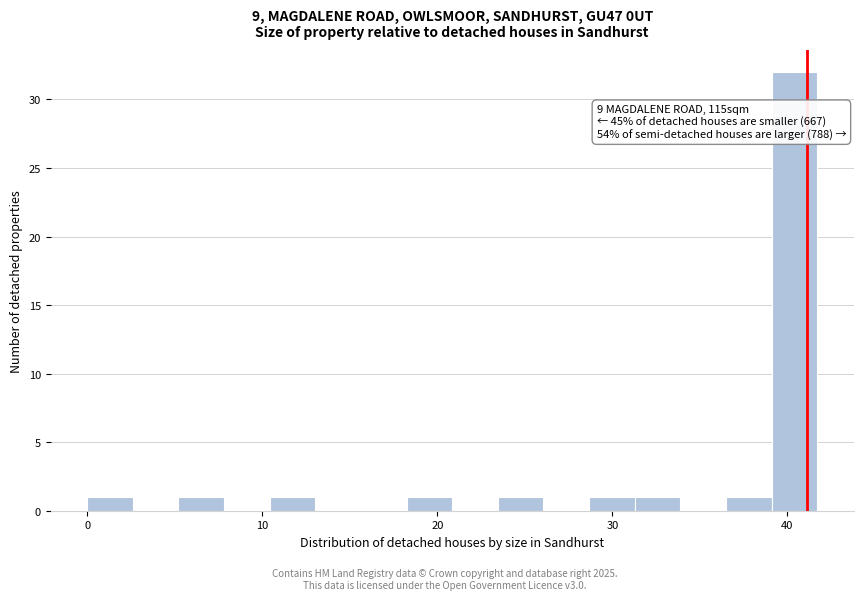

Read against the x-axis, roughly where is the centre of the tallest bar?

40